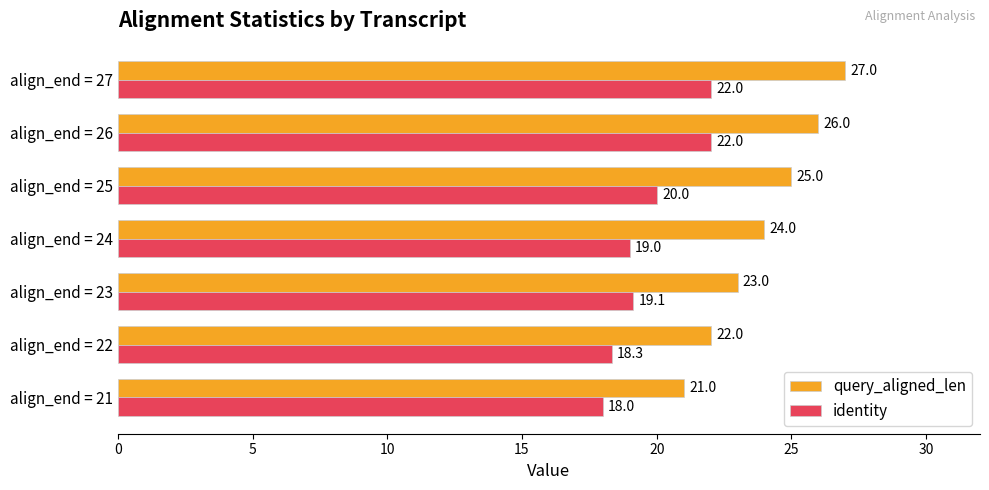

Rank the series by their maximum value, from lowest to highest.

identity, query_aligned_len